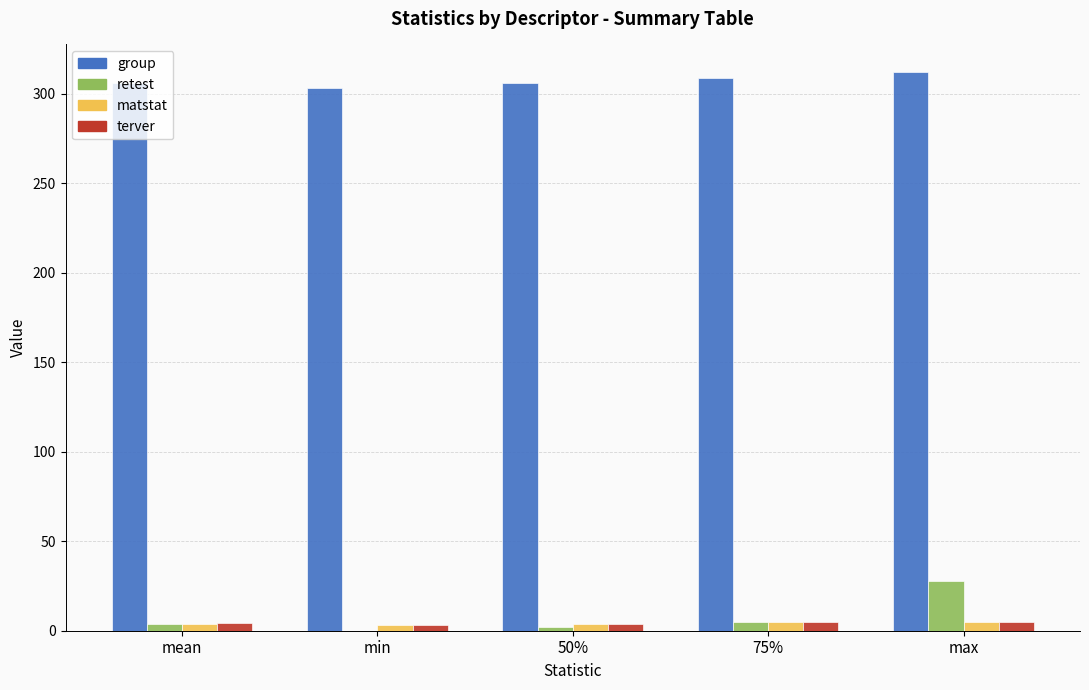

What is the greatest value displayed?

312.0